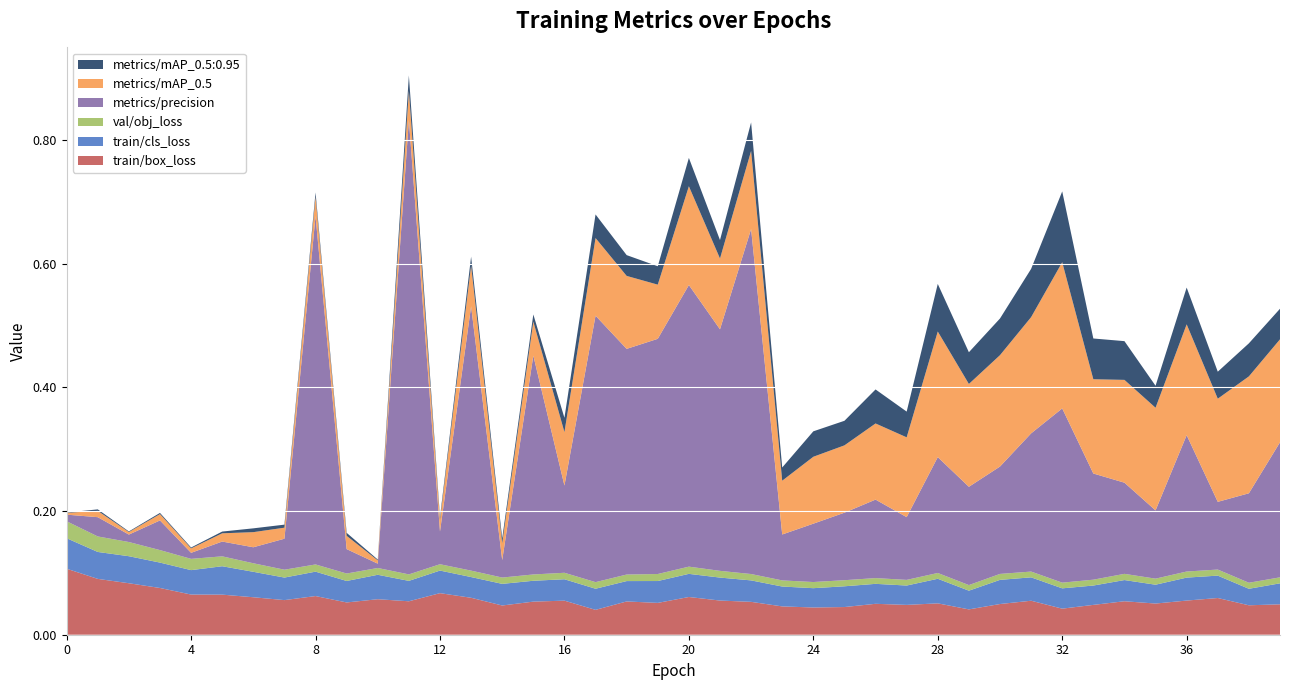

Reading left to right, what are all the values shown in this chart?

train/box_loss: 0=0.1	1=0.1	2=0.1	3=0.1	4=0.1	5=0.1	6=0.1	7=0.1	8=0.1	9=0.1	10=0.1	11=0.1	12=0.1	13=0.1	14=0.0	15=0.1	16=0.1	17=0.0	18=0.1	19=0.1	20=0.1	21=0.1	22=0.1	23=0.0	24=0.0	25=0.0	26=0.0	27=0.0	28=0.1	29=0.0	30=0.0	31=0.1	32=0.0	33=0.0	34=0.1	35=0.1	36=0.1	37=0.1	38=0.0	39=0.0
train/cls_loss: 0=0.0	1=0.0	2=0.0	3=0.0	4=0.0	5=0.0	6=0.0	7=0.0	8=0.0	9=0.0	10=0.0	11=0.0	12=0.0	13=0.0	14=0.0	15=0.0	16=0.0	17=0.0	18=0.0	19=0.0	20=0.0	21=0.0	22=0.0	23=0.0	24=0.0	25=0.0	26=0.0	27=0.0	28=0.0	29=0.0	30=0.0	31=0.0	32=0.0	33=0.0	34=0.0	35=0.0	36=0.0	37=0.0	38=0.0	39=0.0
val/obj_loss: 0=0.0	1=0.0	2=0.0	3=0.0	4=0.0	5=0.0	6=0.0	7=0.0	8=0.0	9=0.0	10=0.0	11=0.0	12=0.0	13=0.0	14=0.0	15=0.0	16=0.0	17=0.0	18=0.0	19=0.0	20=0.0	21=0.0	22=0.0	23=0.0	24=0.0	25=0.0	26=0.0	27=0.0	28=0.0	29=0.0	30=0.0	31=0.0	32=0.0	33=0.0	34=0.0	35=0.0	36=0.0	37=0.0	38=0.0	39=0.0
metrics/precision: 0=0.0	1=0.0	2=0.0	3=0.0	4=0.0	5=0.0	6=0.0	7=0.1	8=0.6	9=0.0	10=0.0	11=0.7	12=0.1	13=0.4	14=0.0	15=0.4	16=0.1	17=0.4	18=0.4	19=0.4	20=0.5	21=0.4	22=0.6	23=0.1	24=0.1	25=0.1	26=0.1	27=0.1	28=0.2	29=0.2	30=0.2	31=0.2	32=0.3	33=0.2	34=0.1	35=0.1	36=0.2	37=0.1	38=0.1	39=0.2
metrics/mAP_0.5: 0=0.0	1=0.0	2=0.0	3=0.0	4=0.0	5=0.0	6=0.0	7=0.0	8=0.0	9=0.0	10=0.0	11=0.0	12=0.0	13=0.1	14=0.0	15=0.1	16=0.1	17=0.1	18=0.1	19=0.1	20=0.2	21=0.1	22=0.1	23=0.1	24=0.1	25=0.1	26=0.1	27=0.1	28=0.2	29=0.2	30=0.2	31=0.2	32=0.2	33=0.2	34=0.2	35=0.2	36=0.2	37=0.2	38=0.2	39=0.2
metrics/mAP_0.5:0.95: 0=0.0	1=0.0	2=0.0	3=0.0	4=0.0	5=0.0	6=0.0	7=0.0	8=0.0	9=0.0	10=0.0	11=0.0	12=0.0	13=0.0	14=0.0	15=0.0	16=0.0	17=0.0	18=0.0	19=0.0	20=0.0	21=0.0	22=0.0	23=0.0	24=0.0	25=0.0	26=0.1	27=0.0	28=0.1	29=0.1	30=0.1	31=0.1	32=0.1	33=0.1	34=0.1	35=0.0	36=0.1	37=0.0	38=0.1	39=0.0